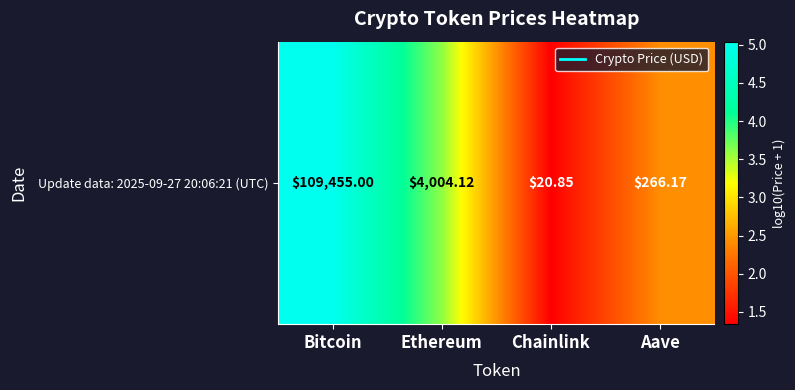

The value at Ethereum is 3.6. True or false?

True